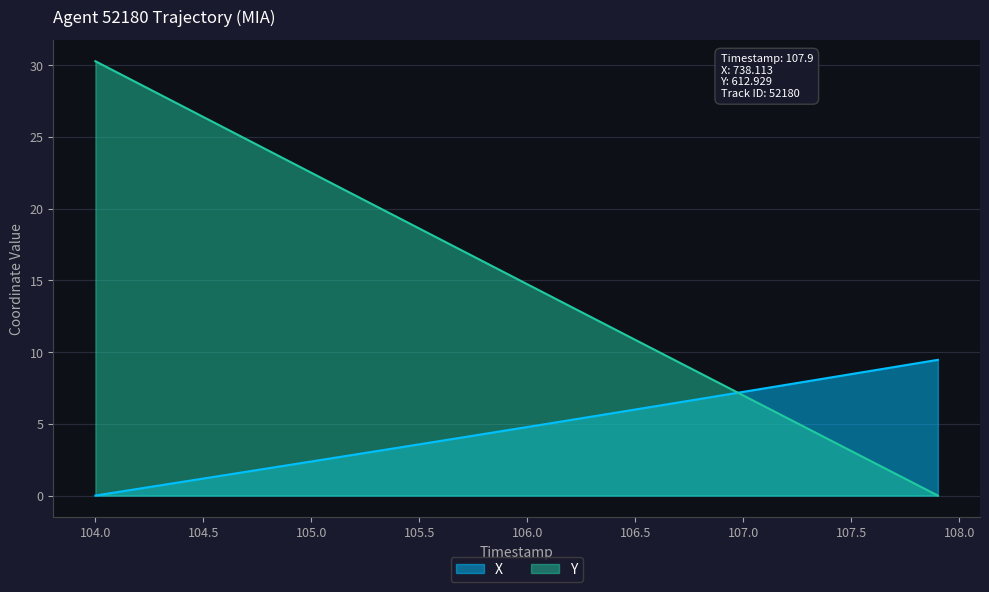

Which series has the largest range (max minus min)?

Y